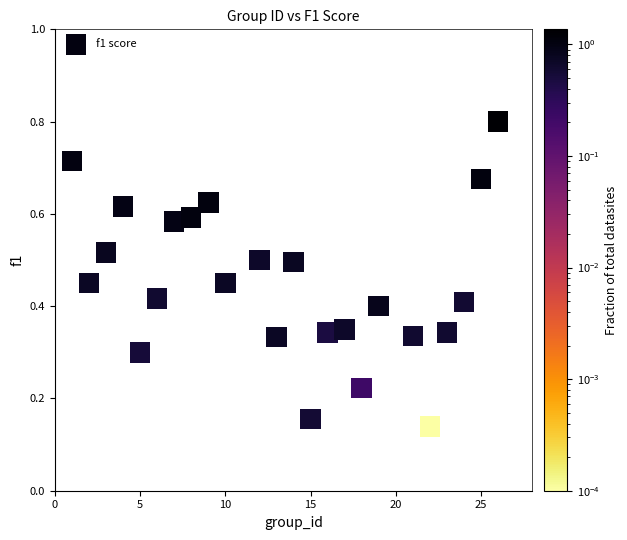

What is the range of X values (max minus min)?

25.0